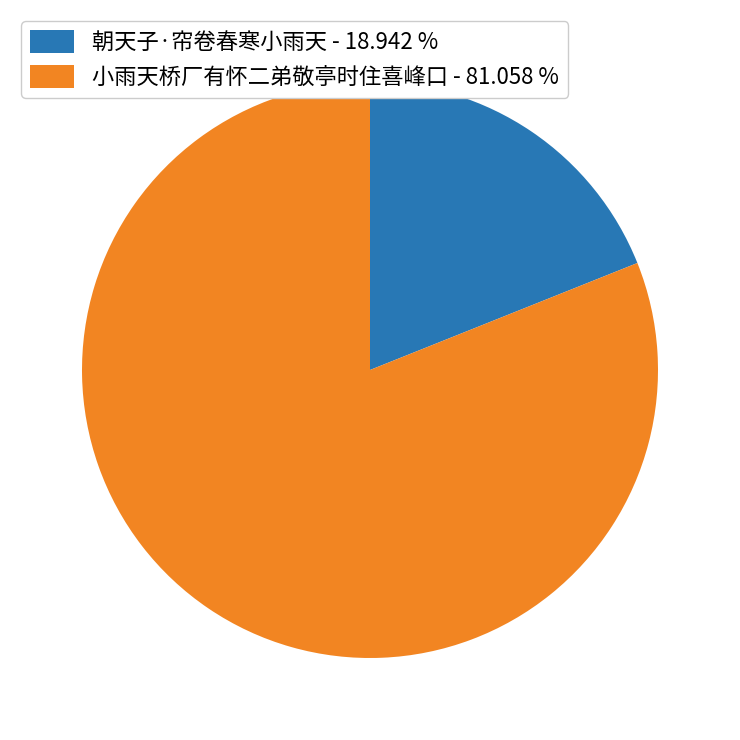

Between 小雨天桥厂有怀二弟敬亭时住喜峰口 and 朝天子·帘卷春寒小雨天, which is larger?

小雨天桥厂有怀二弟敬亭时住喜峰口